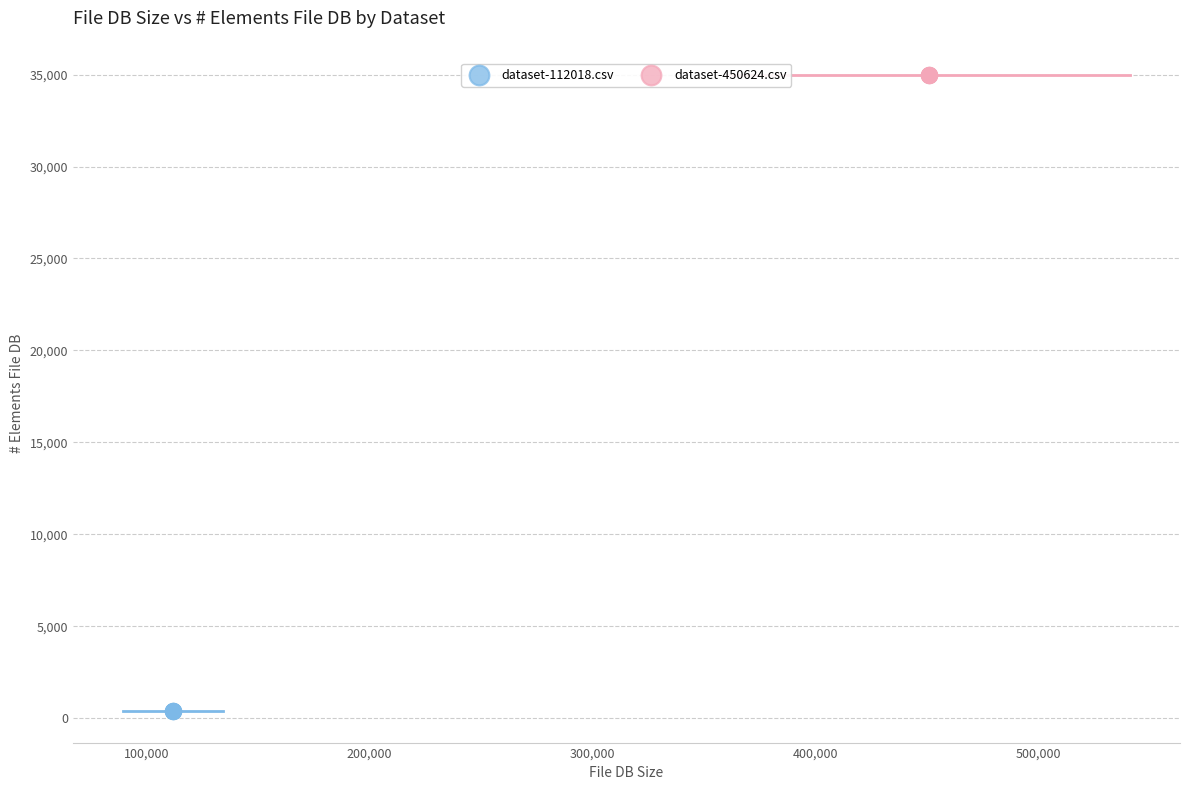

Which series contains the highest Y value?

dataset-450624.csv